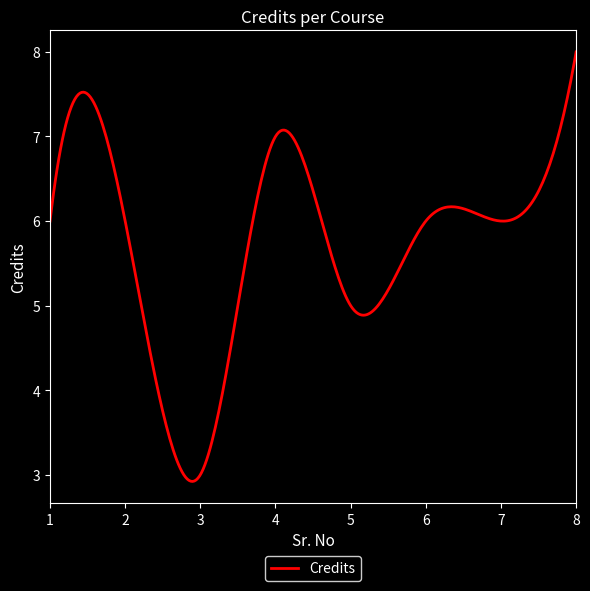

What is the difference between the second highest and second lowest values?

5.0